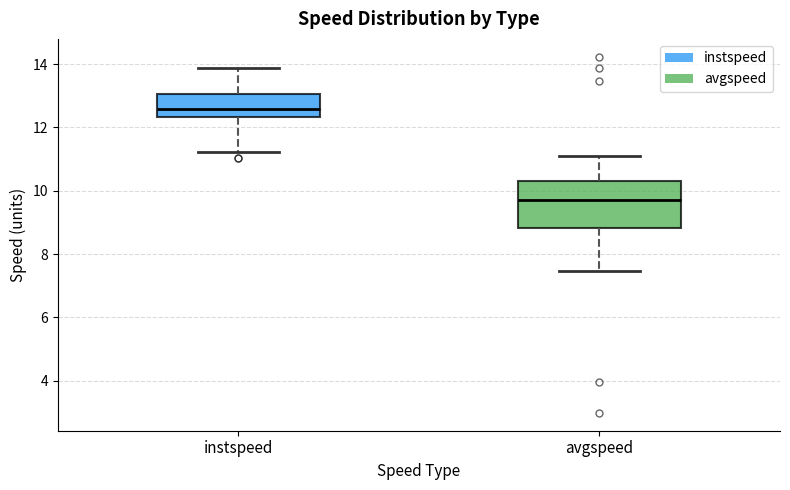

Reading left to right, transcribe this box plot: for each box, give where its median line is, the range the box spans, and where its two whiskers end, as read against the y-axis. The values are not printed on the chart, so give them approximately, as read against the axis.

instspeed: median 12.6, box 12.4 to 13.0, whiskers 11.2 to 13.8
avgspeed: median 9.8, box 8.8 to 10.4, whiskers 7.4 to 11.2